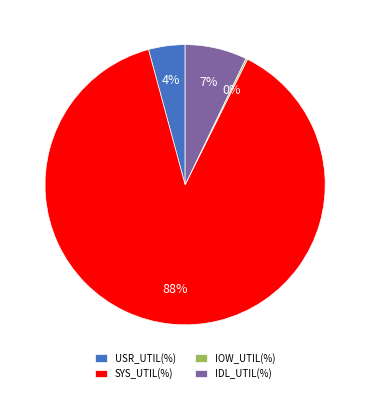

Which category has the biggest portion of the pie?

SYS_UTIL(%)